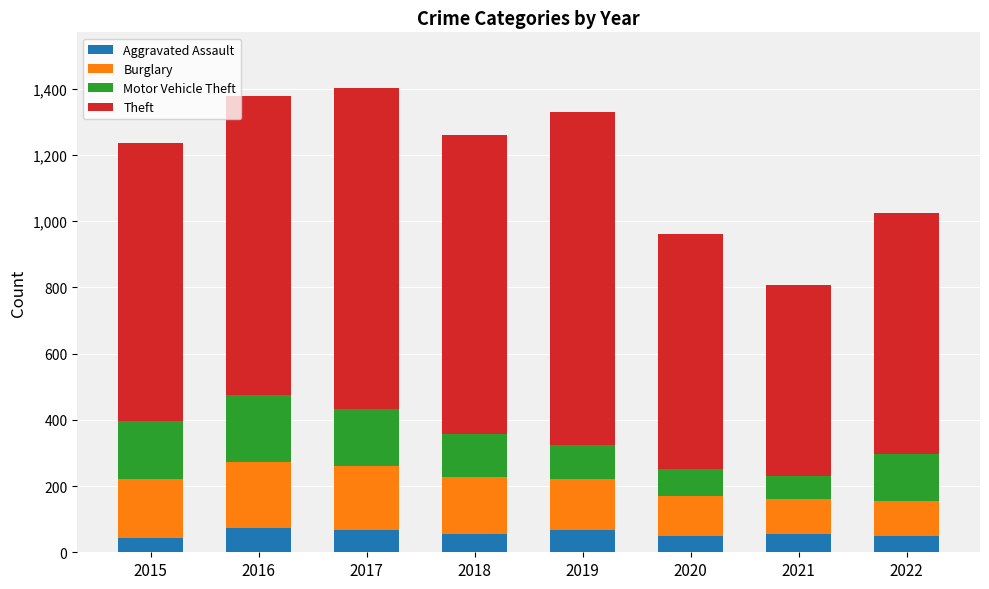

What is the total value across all series at 2016?

1379